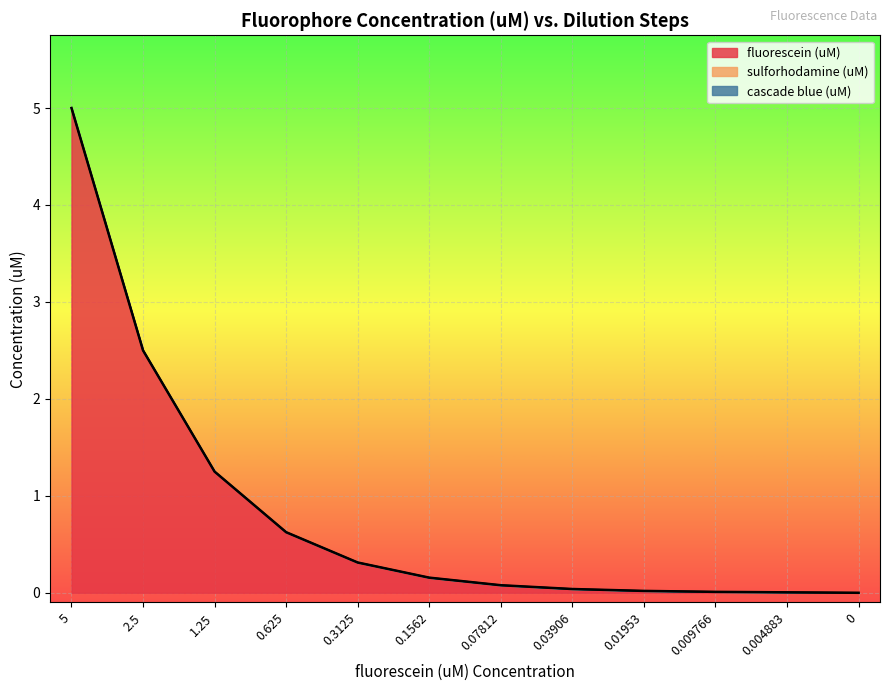

Which series has the largest total across all categories?

fluorescein (uM)